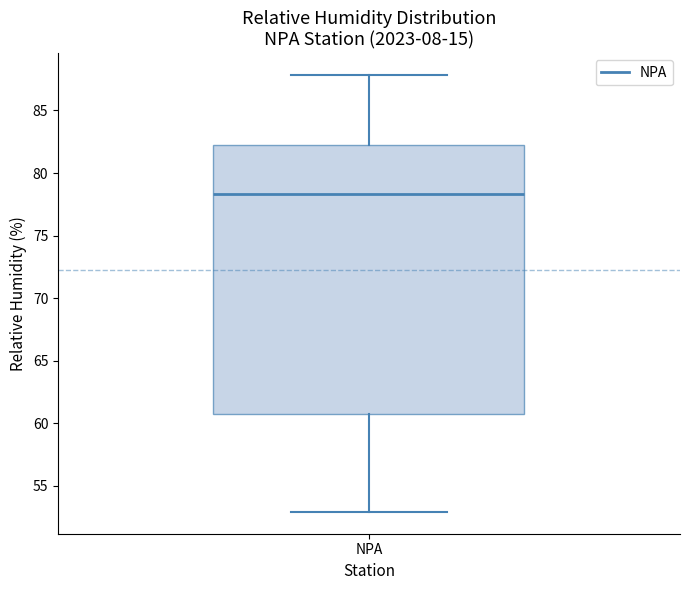

Transcribe this box plot: give where the median line is, the range the box spans, and where the two whiskers end, as read against the y-axis. The values are not printed on the chart, so give them approximately, as read against the axis.

median 78.5, box 60.5 to 82.0, whiskers 53.0 to 88.0